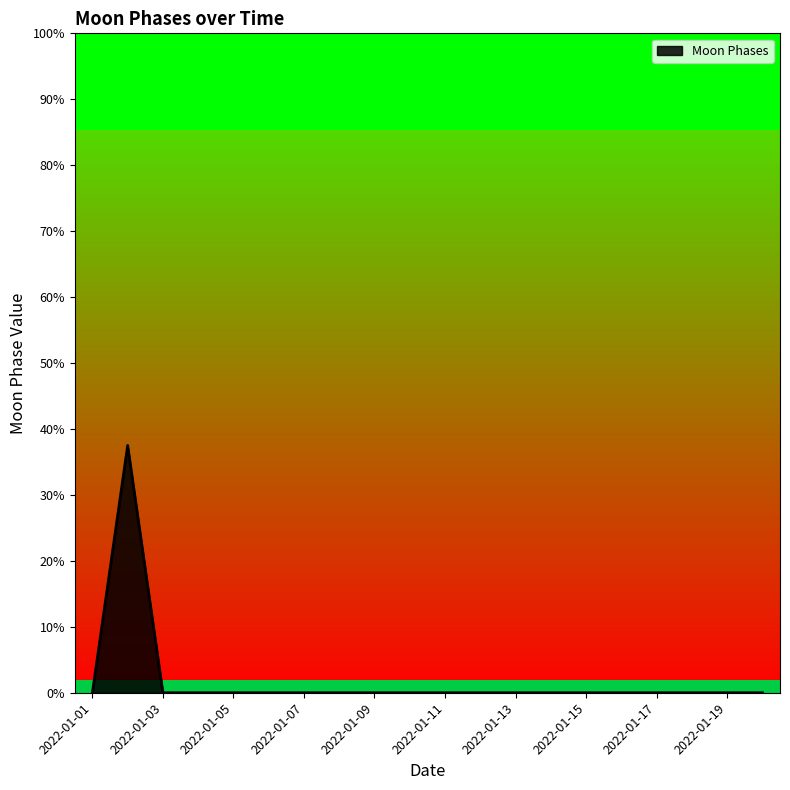

What is the sum of all values?

3